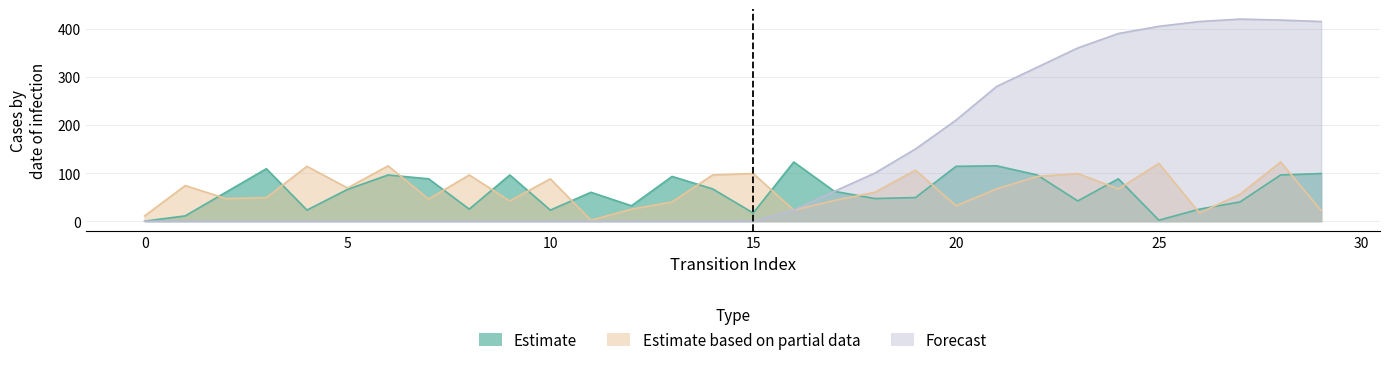

Reading left to right, transcribe all the data shown in this chart.

Estimate: 0=0	1=11	2=60	3=109	4=23	5=66	6=96	7=88	8=25	9=96	10=23	11=60	12=32	13=93	14=67	15=17	16=123	17=62	18=47	19=49	20=114	21=115	22=96	23=42	24=88	25=2	26=25	27=40	28=96	29=99
Estimate based on partial data: 0=11	1=74	2=47	3=49	4=114	5=69	6=115	7=46	8=96	9=42	10=88	11=2	12=25	13=40	14=96	15=99	16=23	17=43	18=60	19=106	20=32	21=67	22=93	23=99	24=67	25=120	26=17	27=56	28=123	29=22
Forecast: 0=0	1=0	2=0	3=0	4=0	5=0	6=0	7=0	8=0	9=0	10=0	11=0	12=0	13=0	14=0	15=0	16=23	17=62	18=100	19=150	20=210	21=280	22=320	23=360	24=390	25=405	26=415	27=420	28=418	29=415